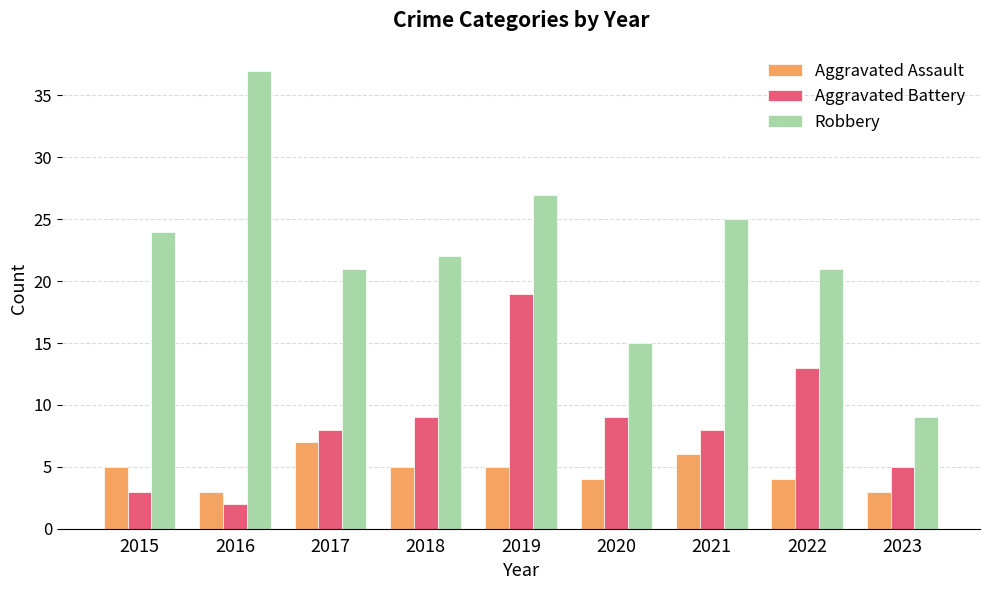

Rank the series by their maximum value, from highest to lowest.

Robbery, Aggravated Battery, Aggravated Assault